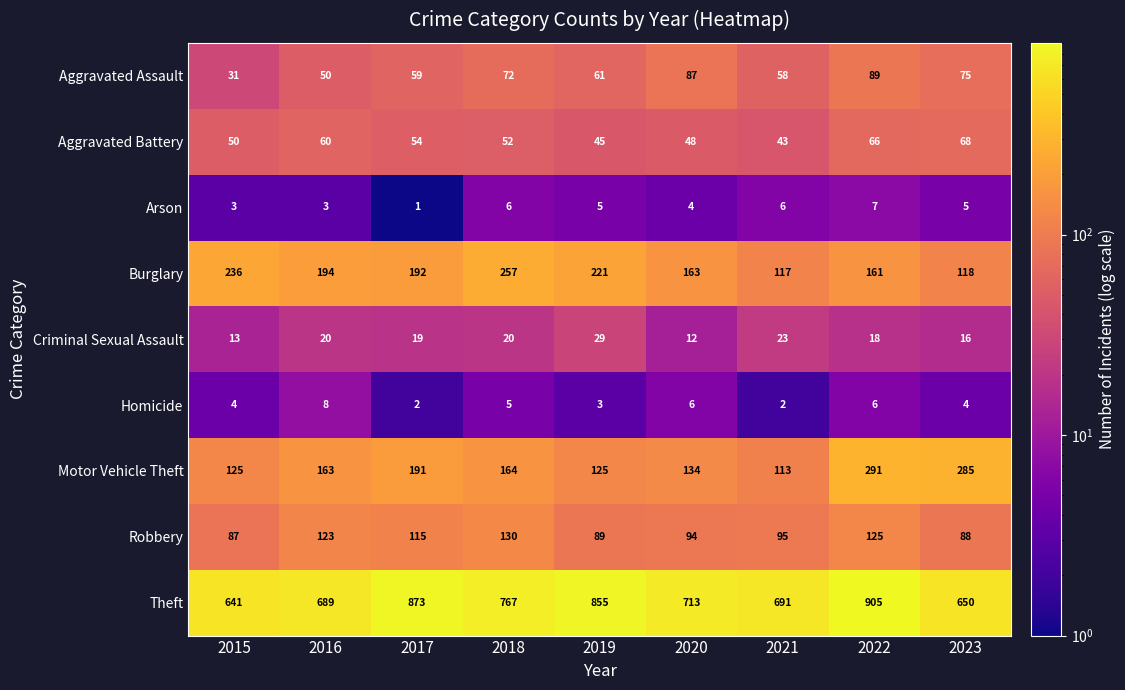

What is the total value across all series at 2021?

1148